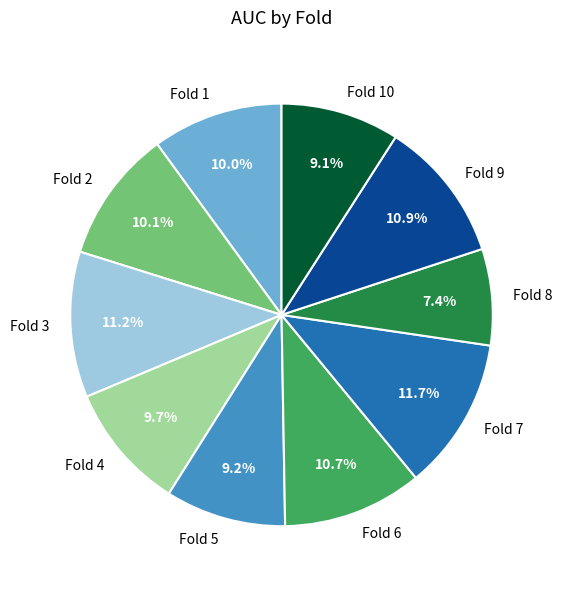

Is there a majority slice in this chart?

No